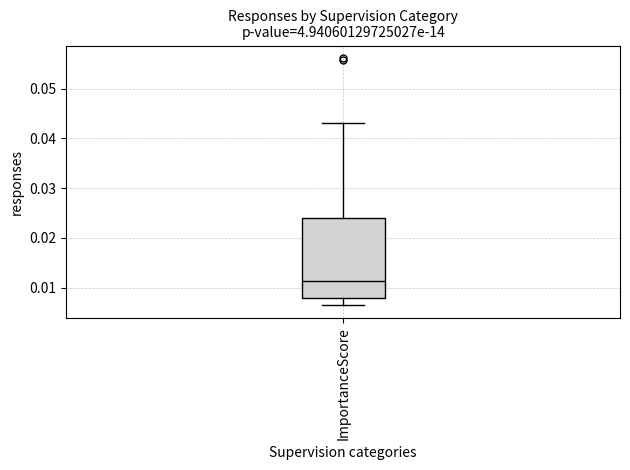

Read this box plot against the y-axis: the position of the median line, the range covered by the box, and the ends of both whiskers. The values are not printed on the chart, so give them approximately, as read against the axis.

median 0.011, box 0.008 to 0.024, whiskers 0.006 to 0.043